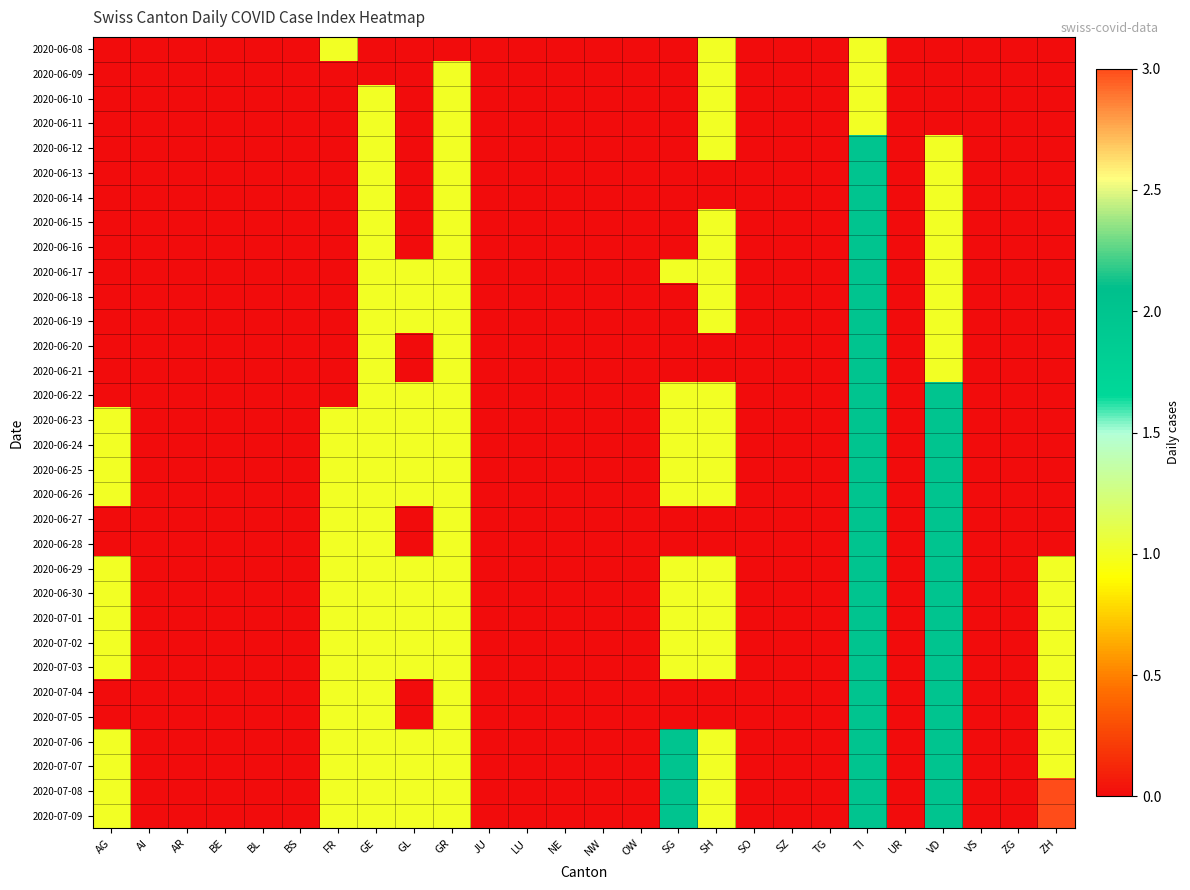

What is the difference between the highest and lowest values at SG?

2